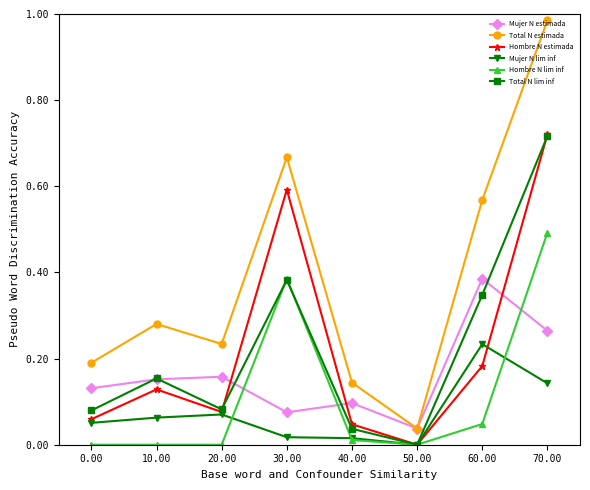

What position from the right is 50.00?

3